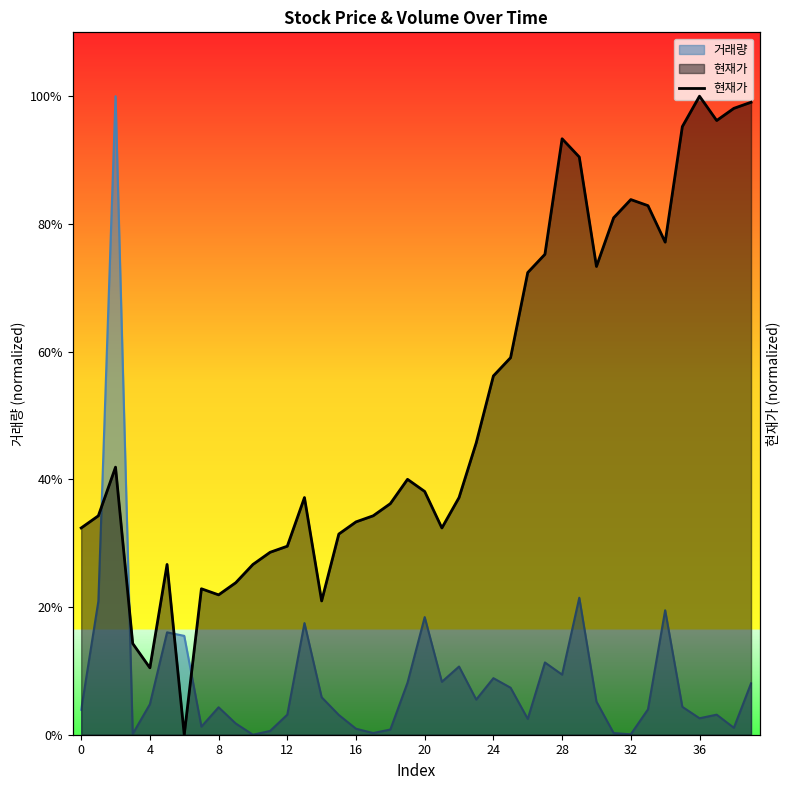

What is the difference between the values at 19 and 33?

0.4